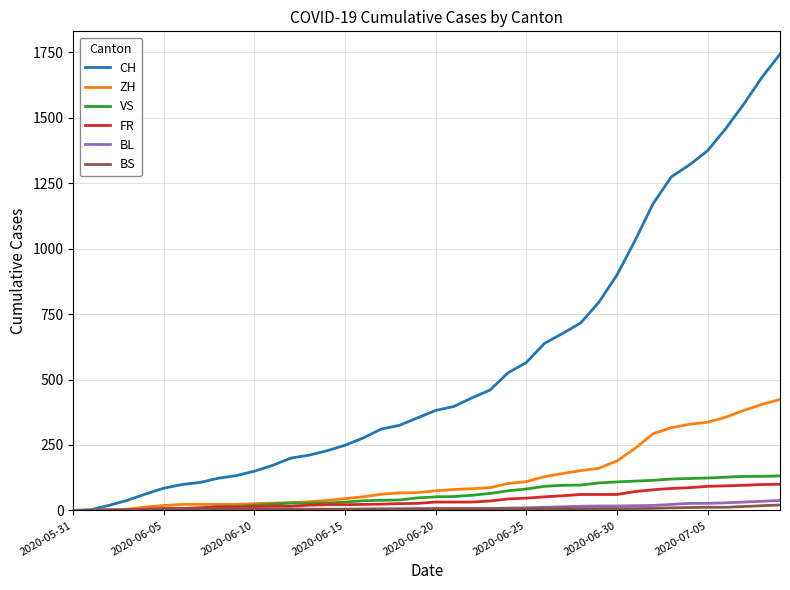

What is the maximum value shown in the chart?

1743